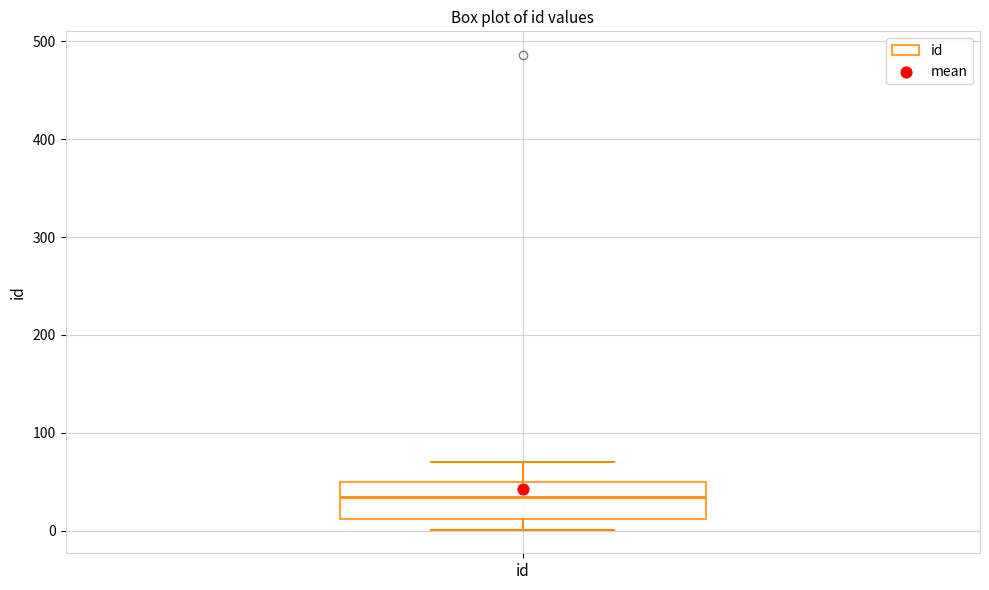

Read this box plot against the y-axis: the position of the median line, the range covered by the box, and the ends of both whiskers. The values are not printed on the chart, so give them approximately, as read against the axis.

median 30, box 10 to 50, whiskers 0 to 70